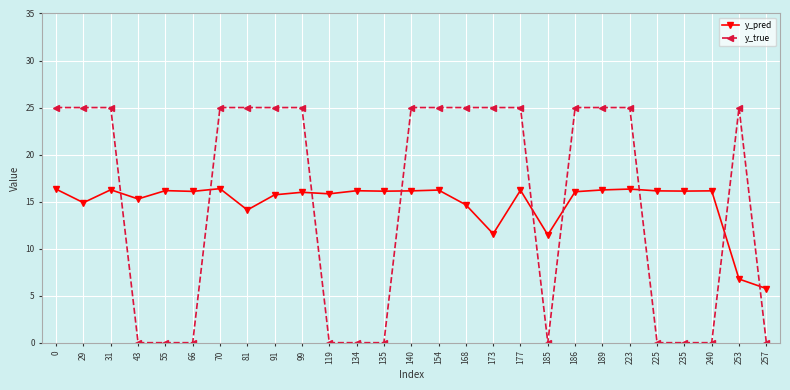

True or false: y_pred has a value of 16.1 at 135.

True